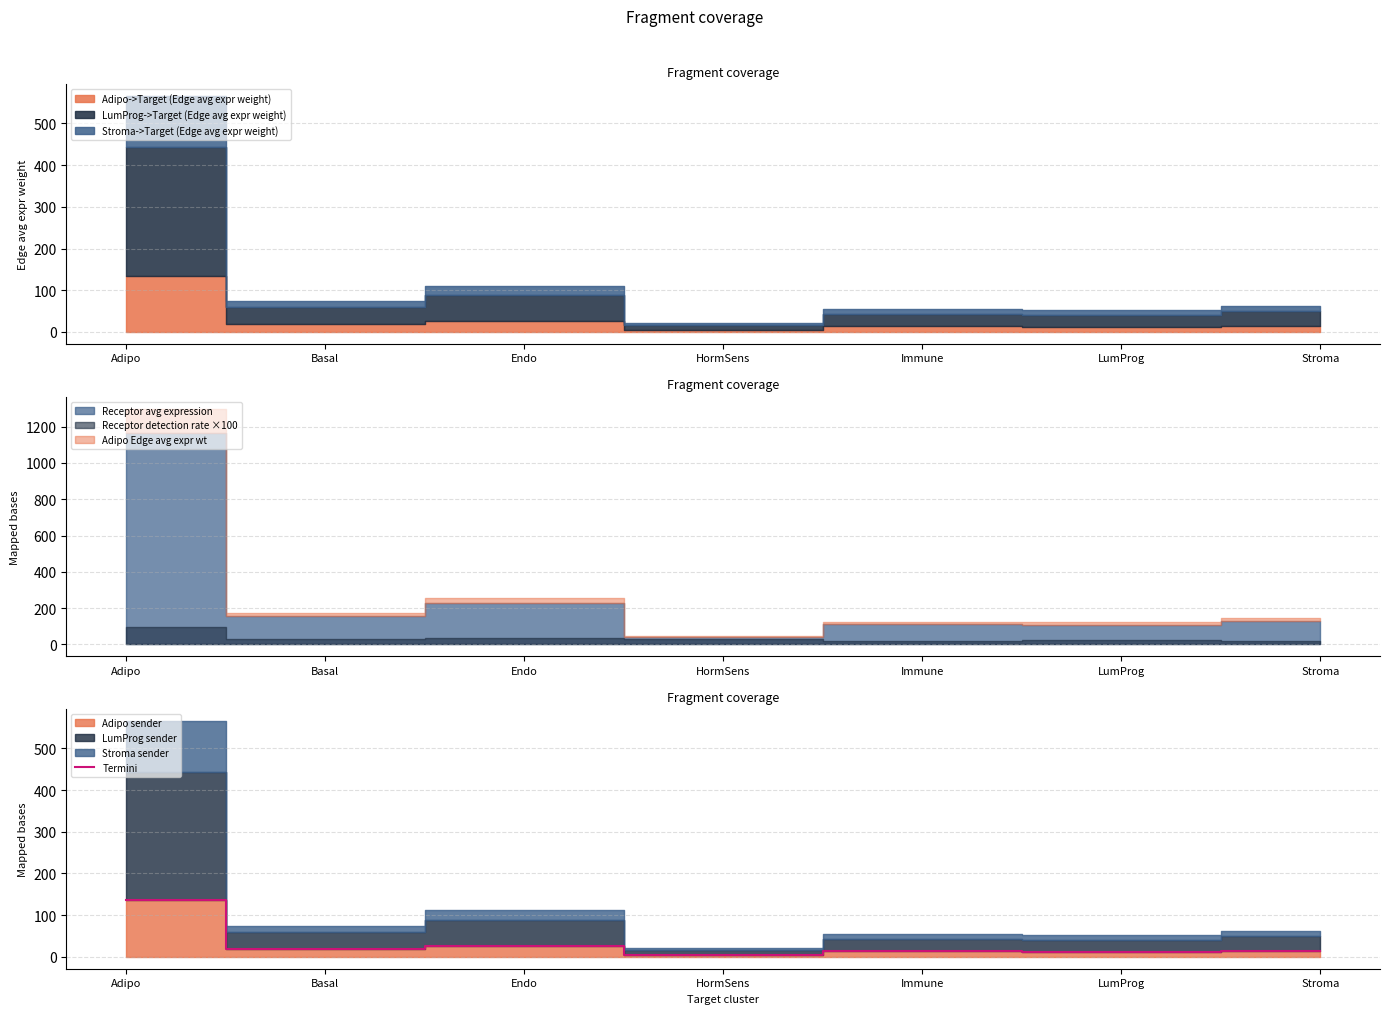

What value does the Termini series have at Immune?

13.1